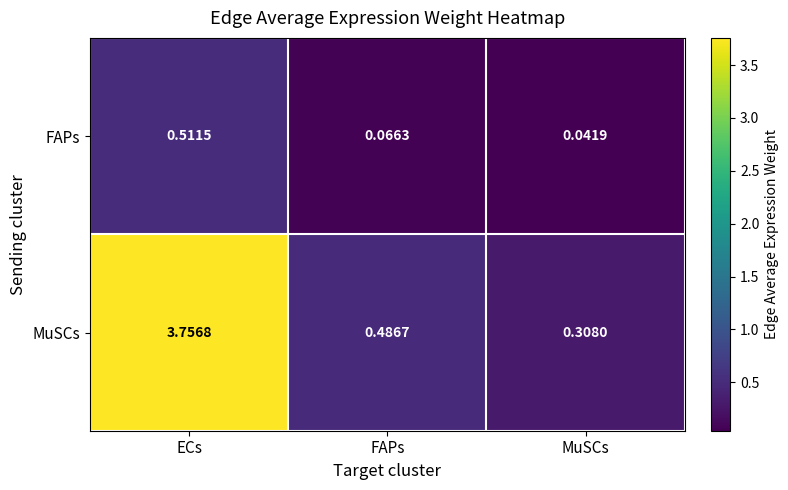

Which category has the highest value across all series?

ECs